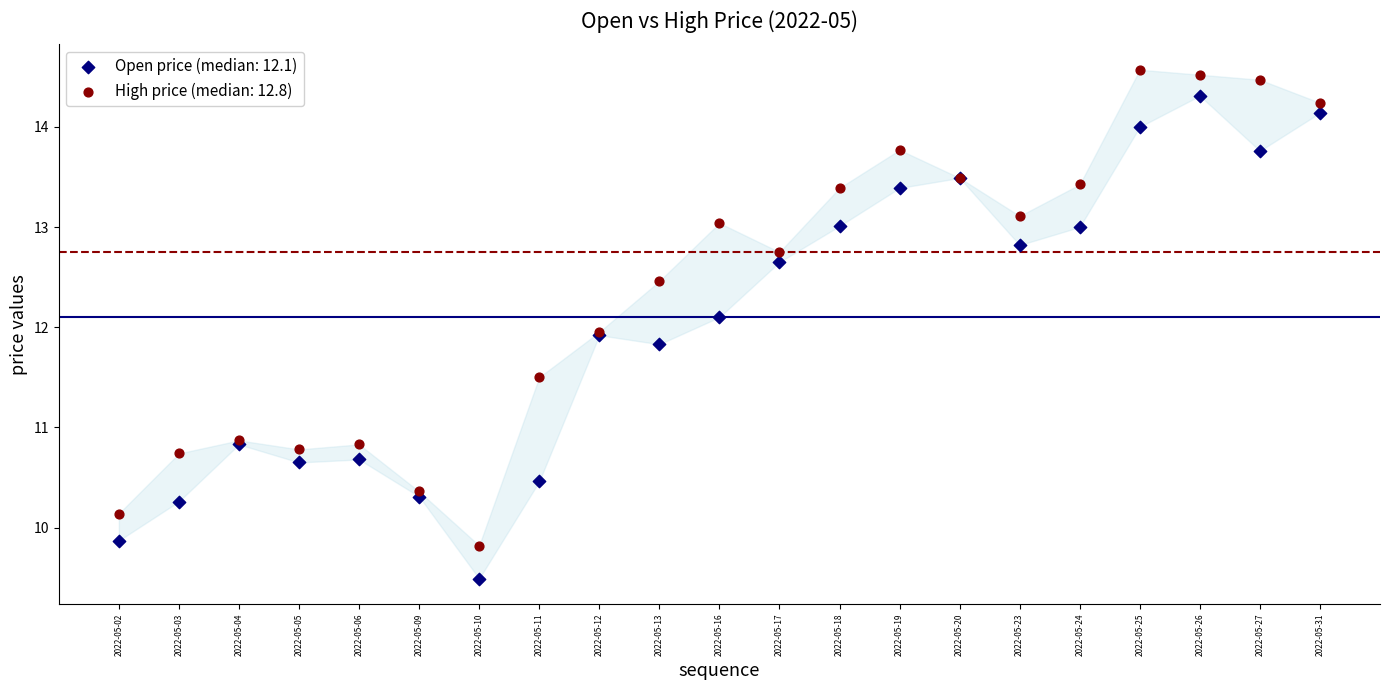

Which series contains the lowest Y value?

Open price (median: 12.1)